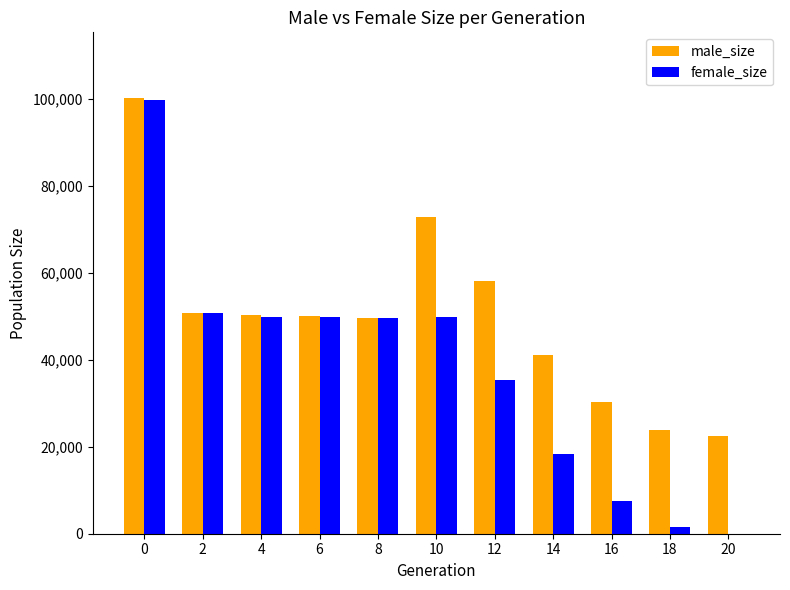

What are all the series names shown in the legend?

male_size, female_size